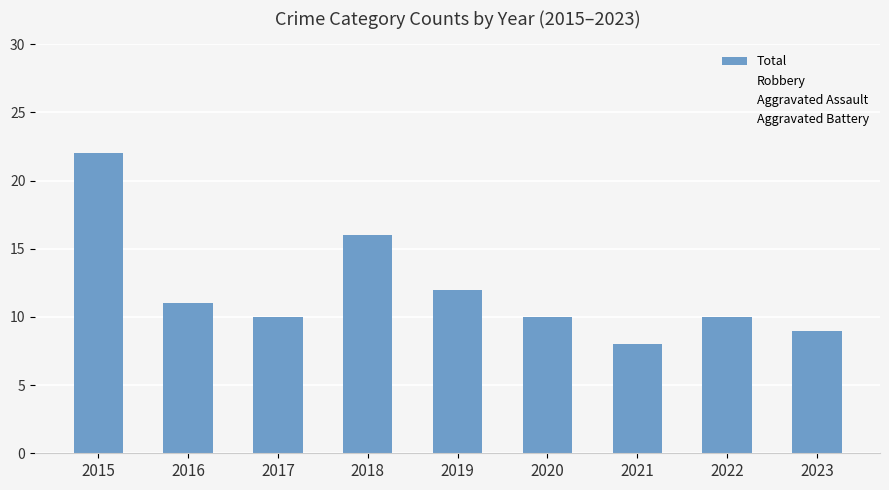

Count the number of categories in the chart.

9